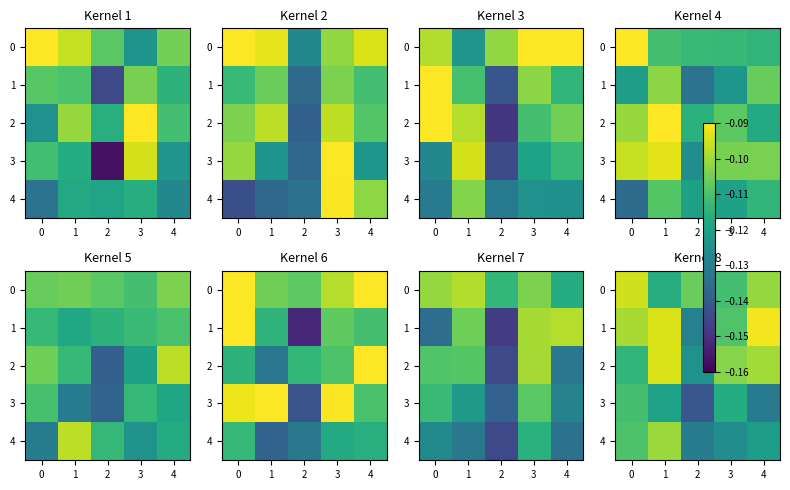

What value does the row_0 series have at 2?

-0.1